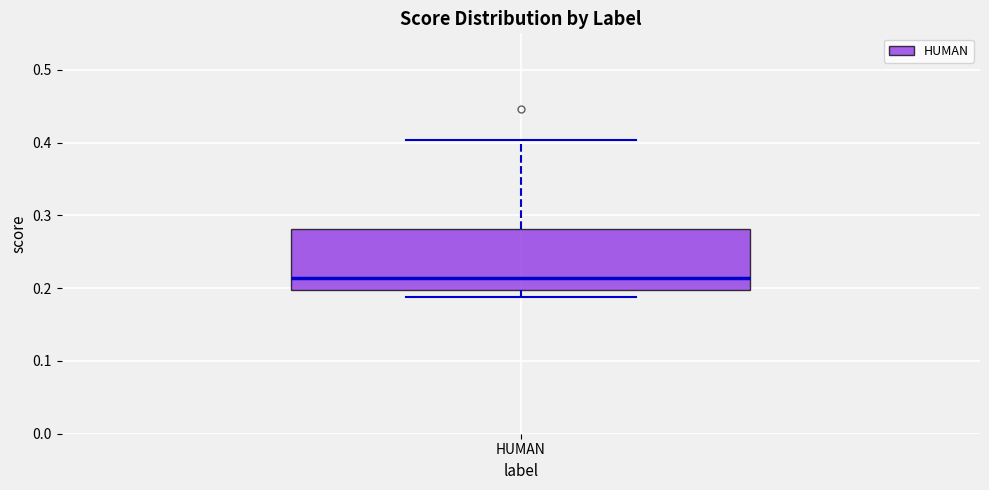

Read this box plot against the y-axis: the position of the median line, the range covered by the box, and the ends of both whiskers. The values are not printed on the chart, so give them approximately, as read against the axis.

median 0.21, box 0.20 to 0.28, whiskers 0.19 to 0.40